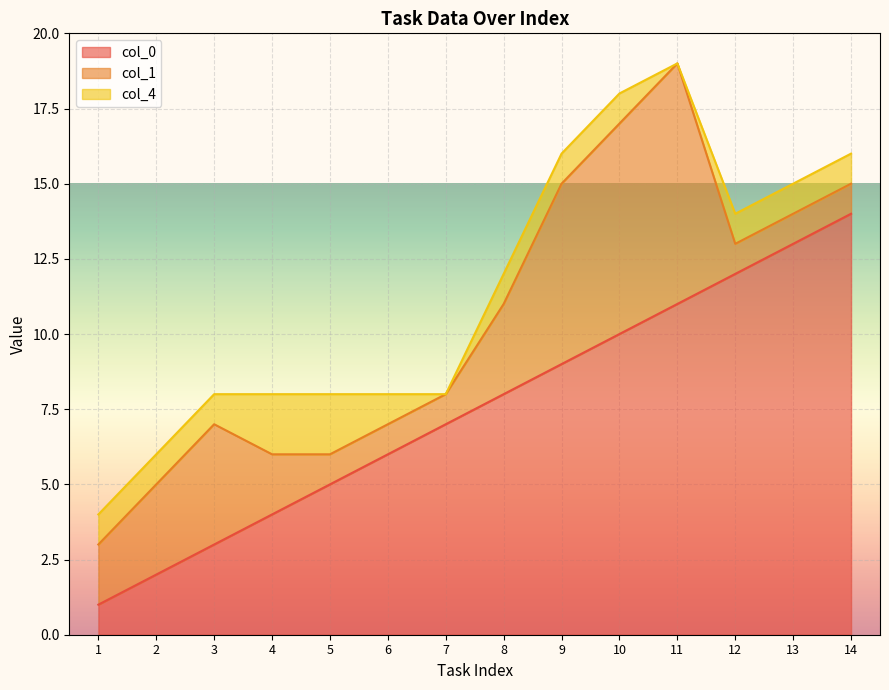

True or false: col_0 and col_4 intersect in this chart.

False